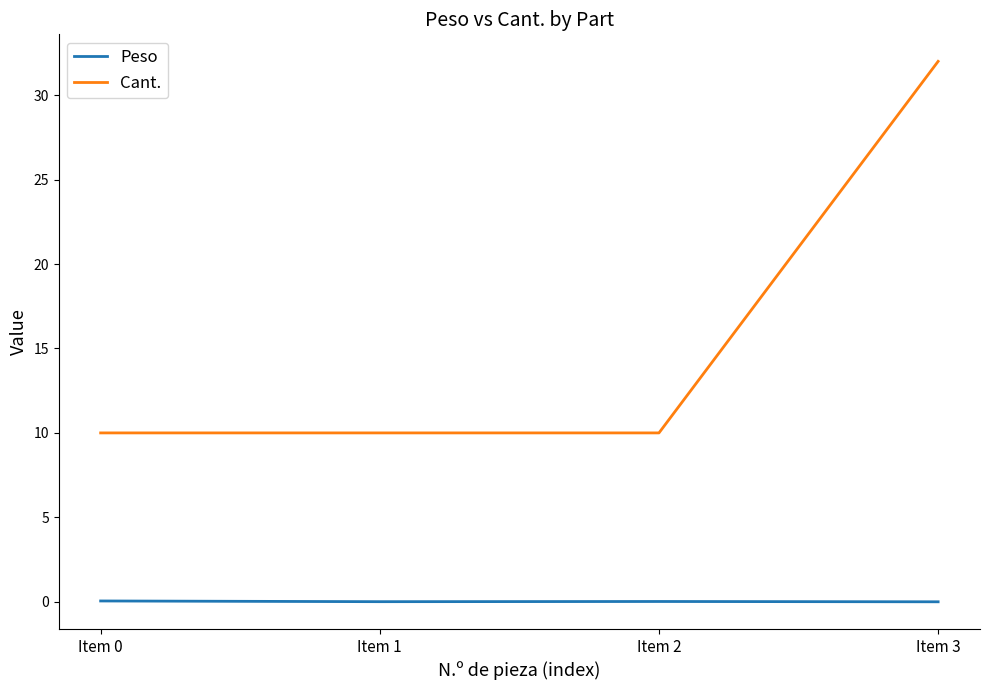

What is the difference between the highest and lowest values at Item 3?

32.0